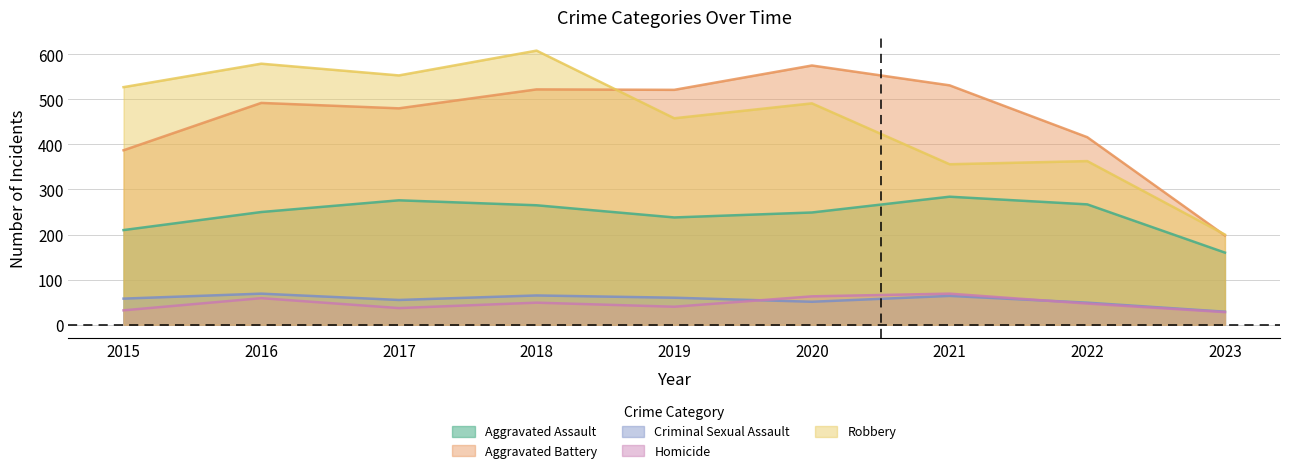

True or false: Aggravated Battery has a value of 521 at 2019.

True